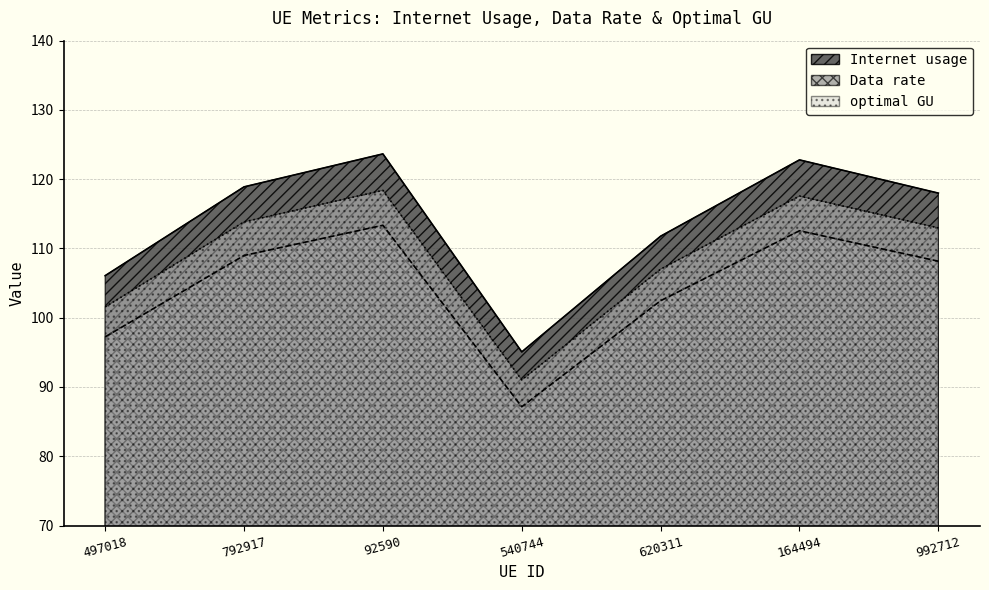

What is the difference between the maximum and minimum values in the Internet usage series?

28.6